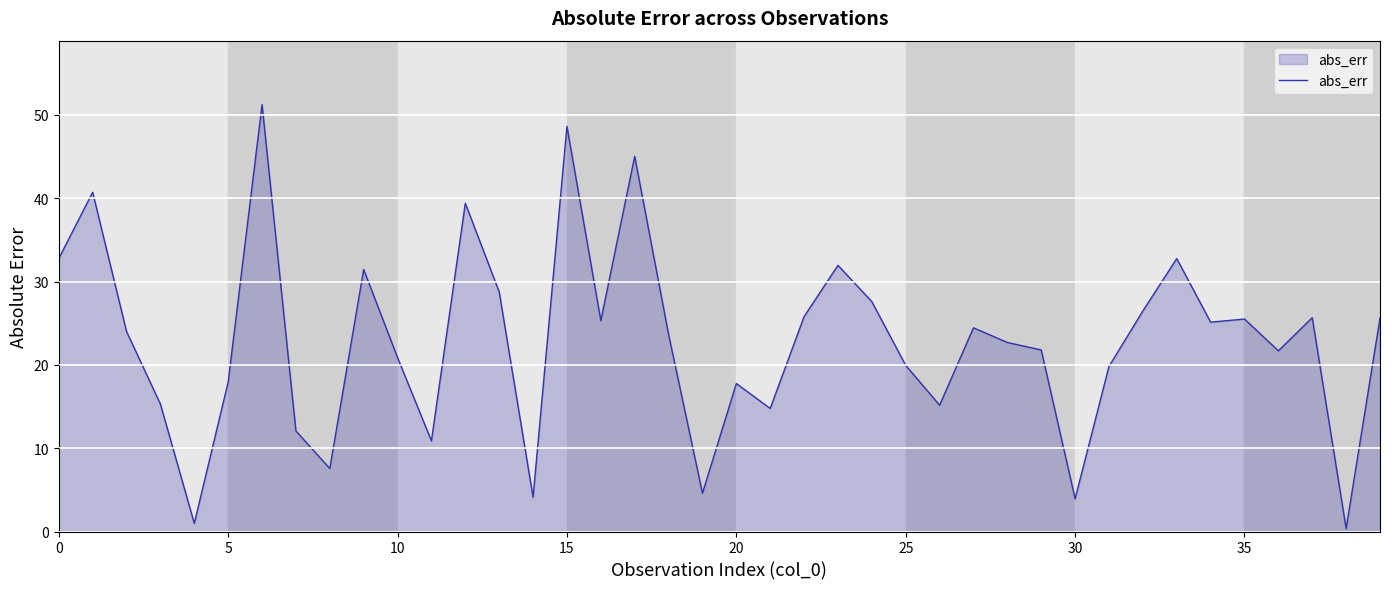

What is the maximum value shown in the chart?

51.2